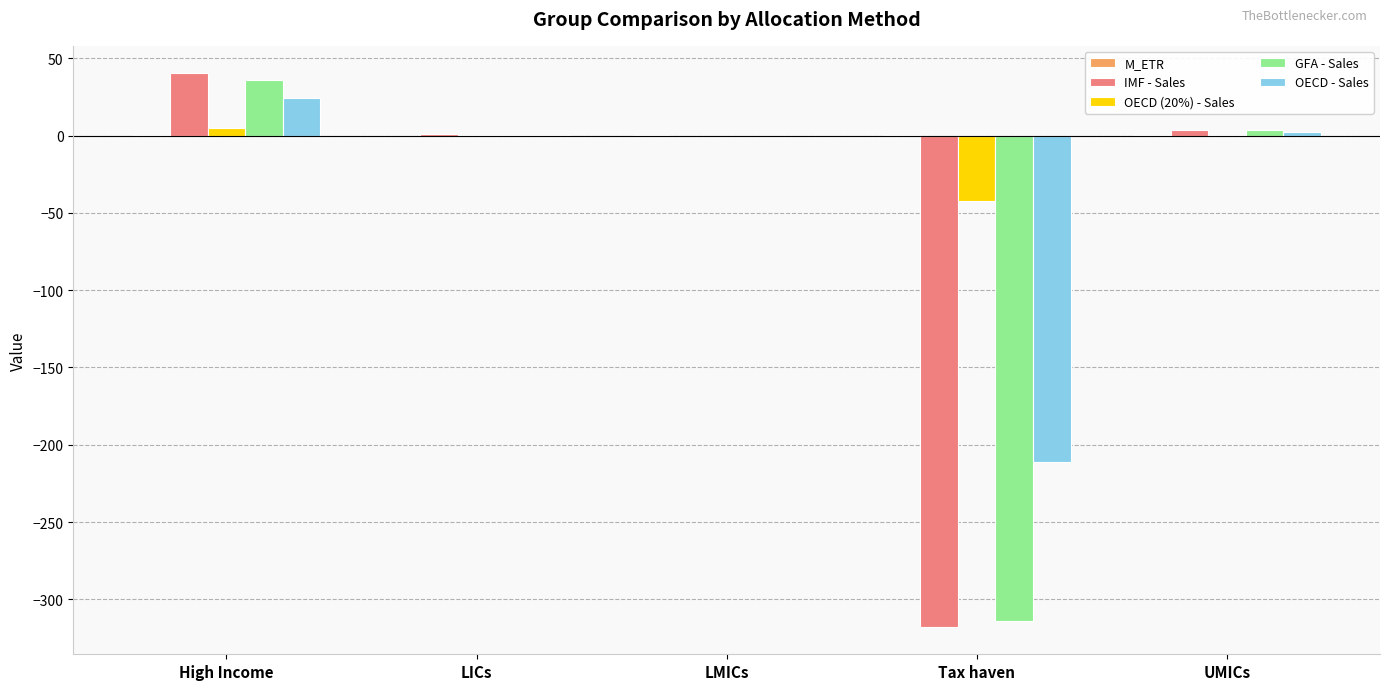

What is the sum of all IMF - Sales values?

-273.6